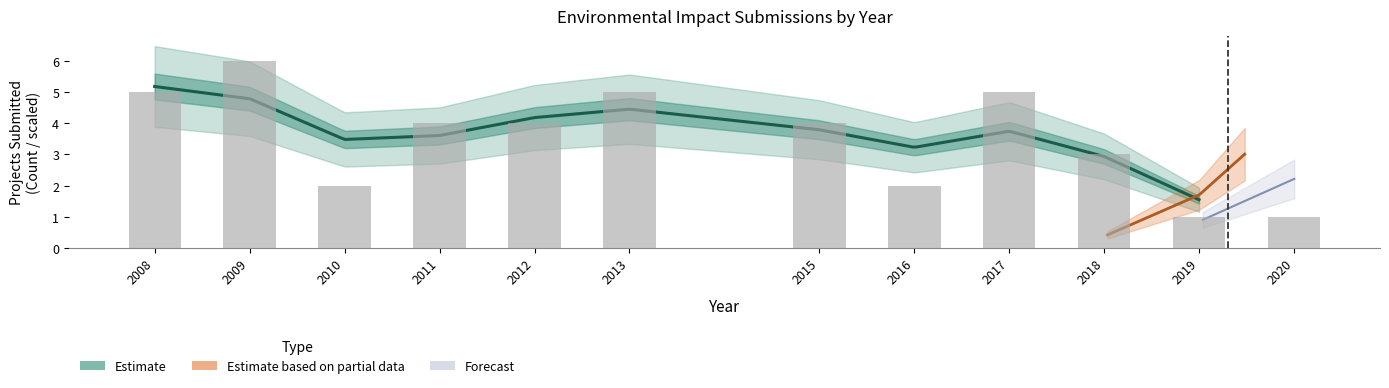

What is the value of the 4th bar from the left?

4